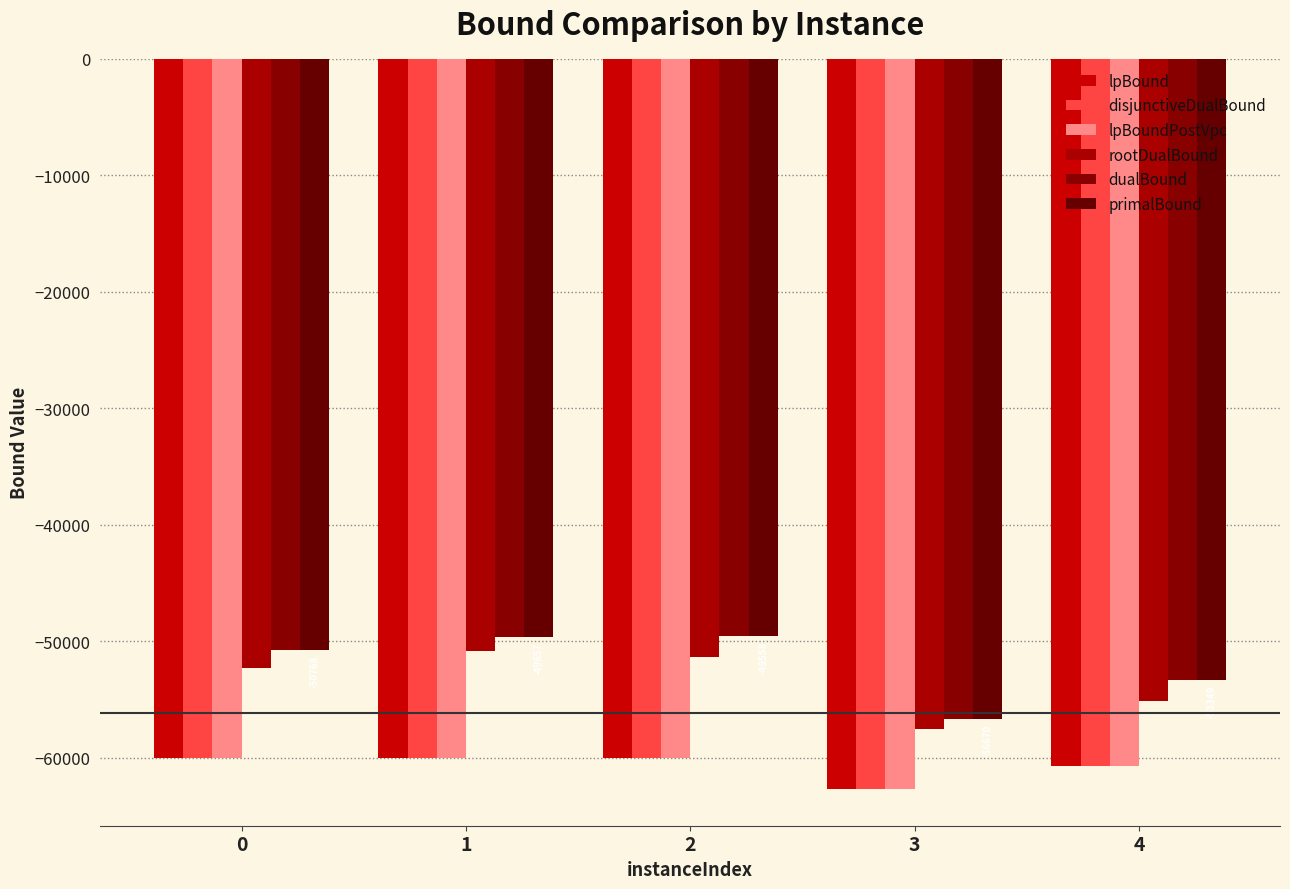

Which category has the lowest value in the lpBound series?

3